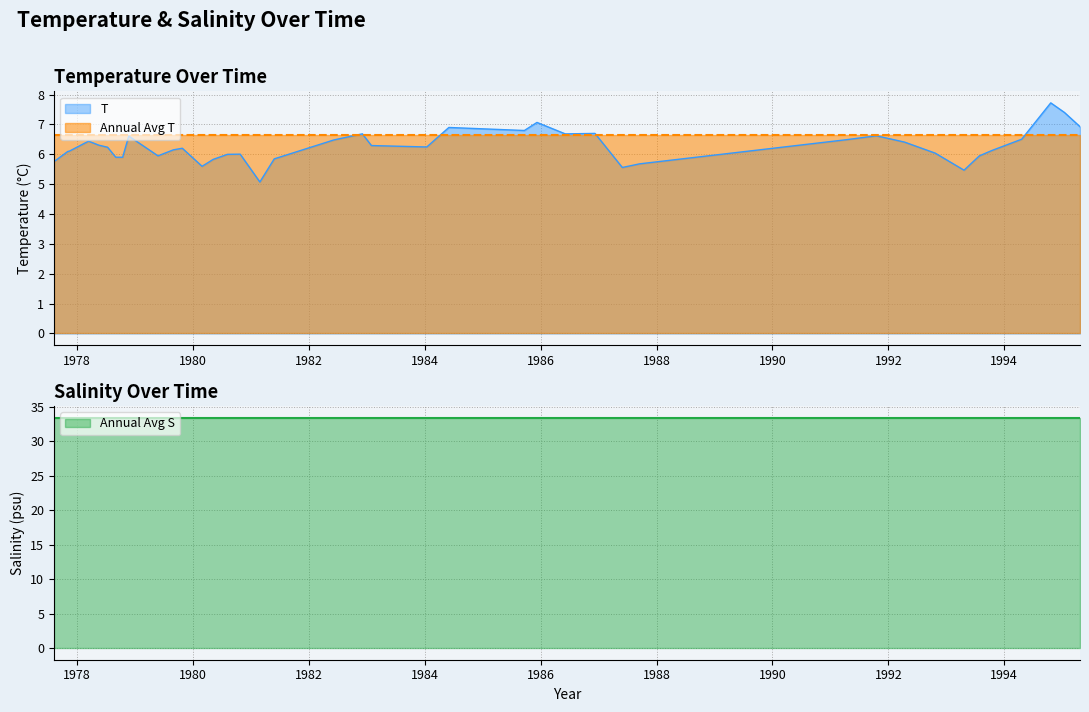

What is the average value of the T series?

6.3